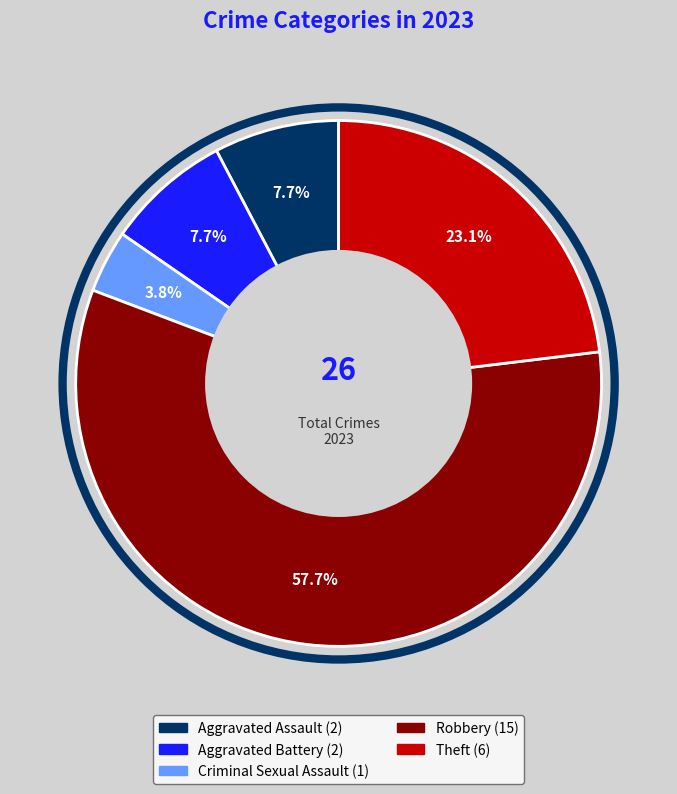

Does any single category account for the majority?

Yes